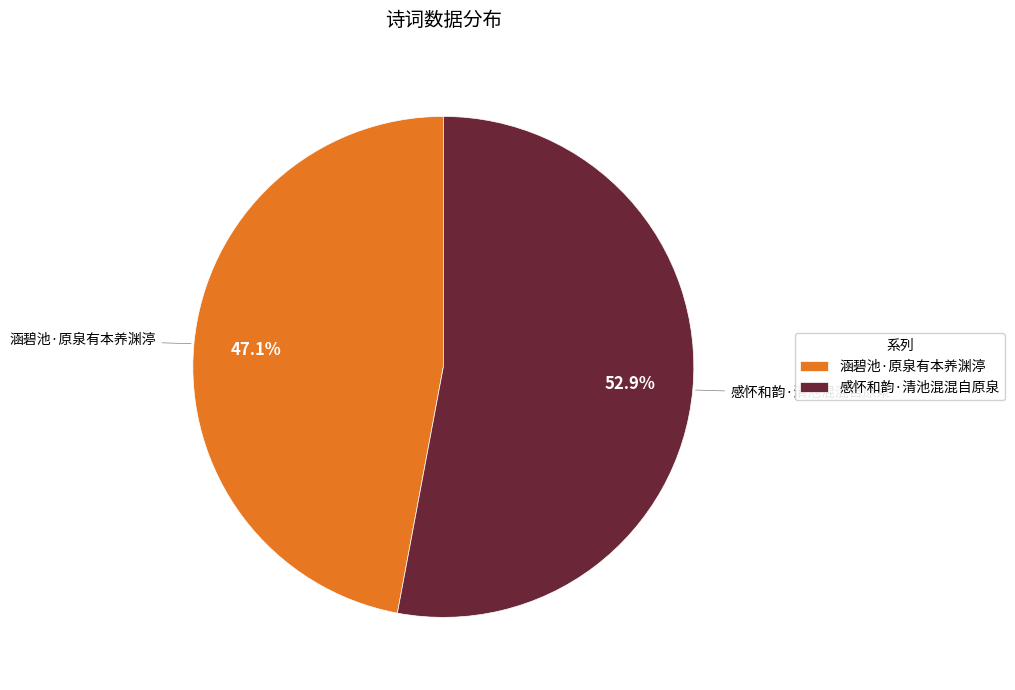

Rank the categories by value from highest to lowest.

感怀和韵·清池混混自原泉, 涵碧池·原泉有本养渊渟